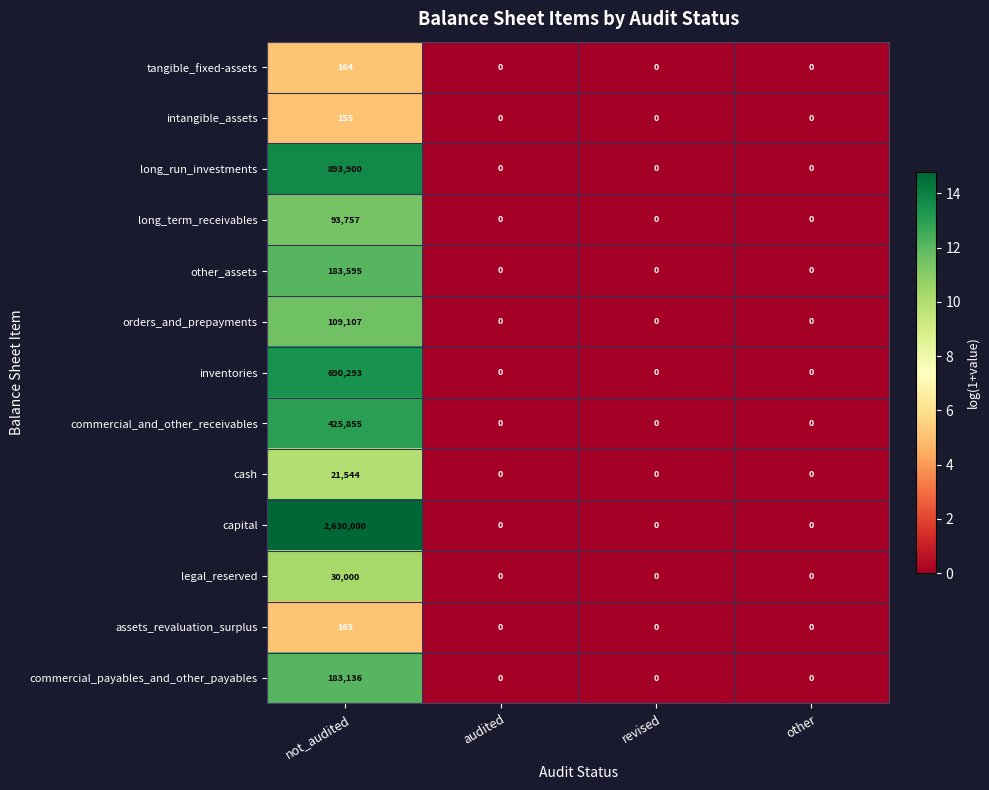

What is the average value of the legal_reserved series?

7500